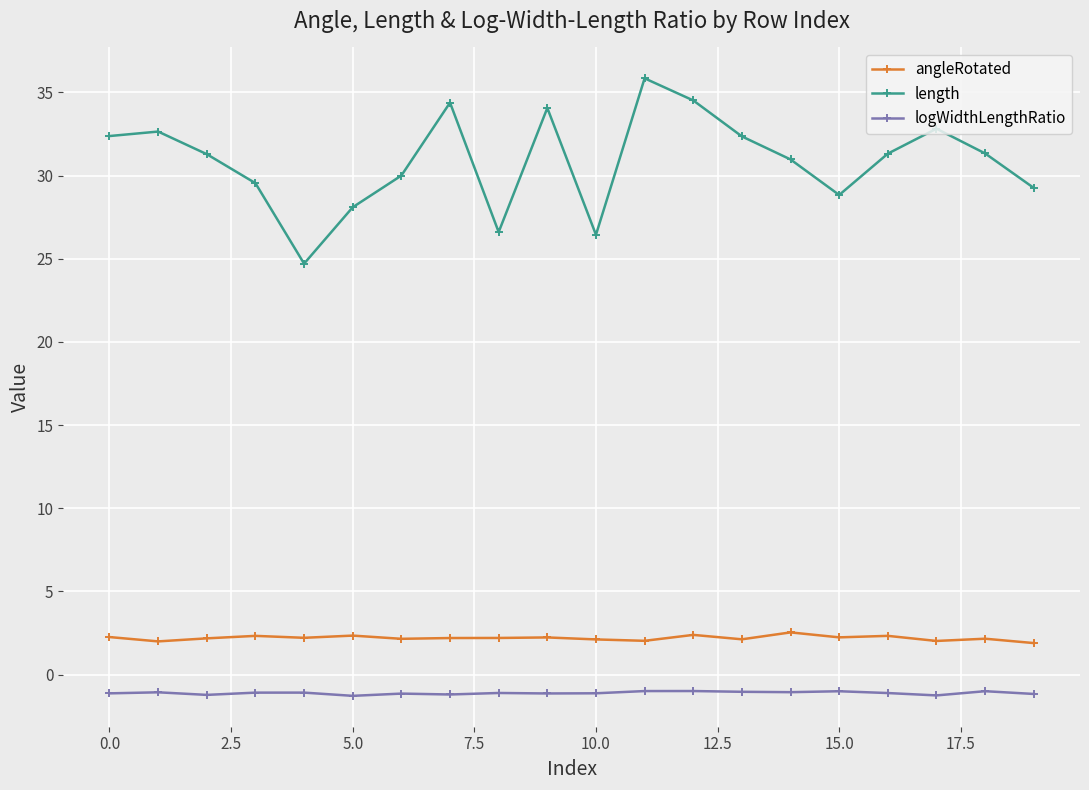

What are all the series names shown in the legend?

angleRotated, length, logWidthLengthRatio